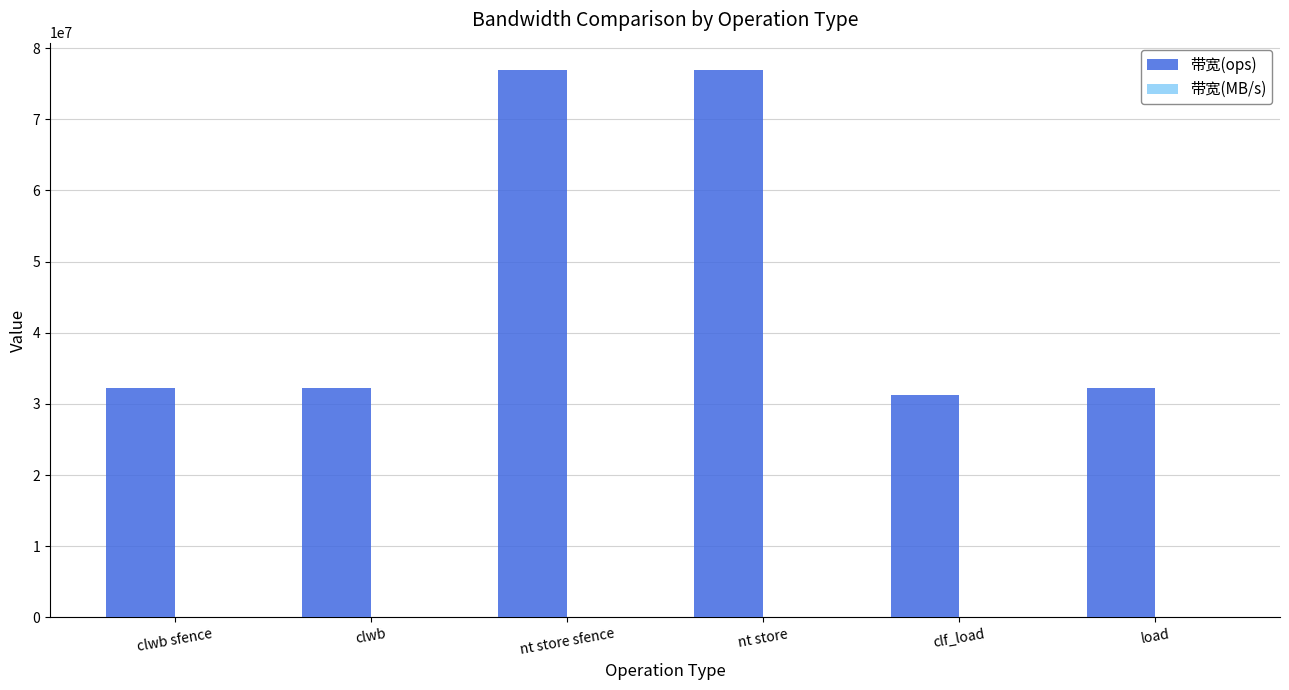

The 带宽(ops) series shows 13283627 at clwb sfence. True or false?

False